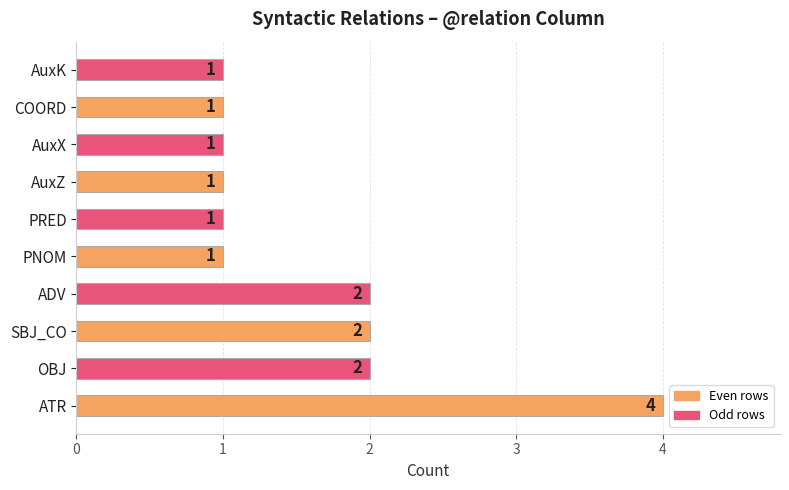

What is the difference between the second highest and second lowest values?

1